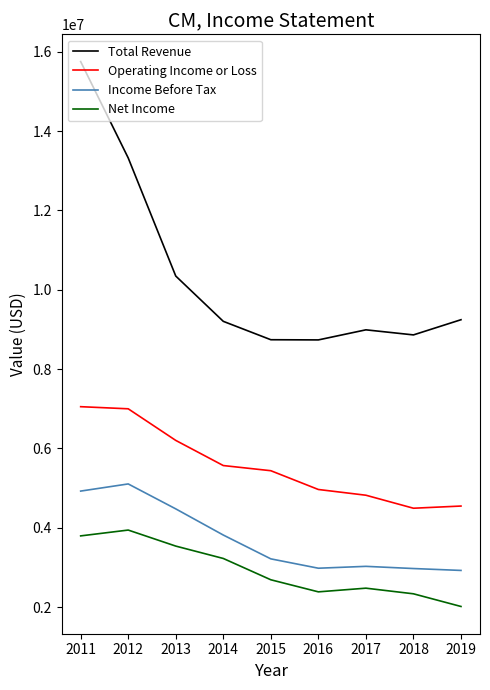

Read the Net Income value at 2018, to the nearest 10.

2333800